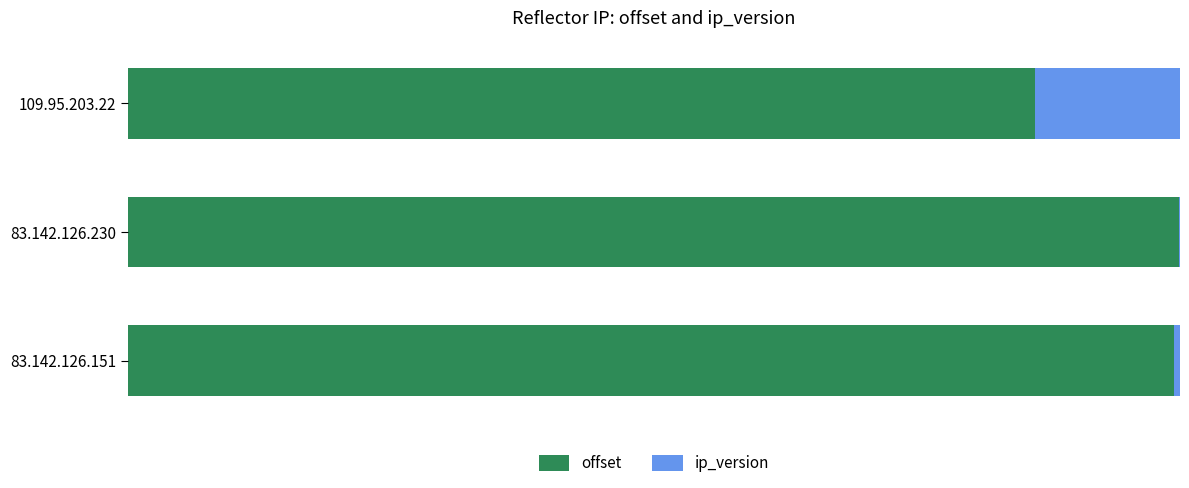

What is the minimum value for offset?

0.9